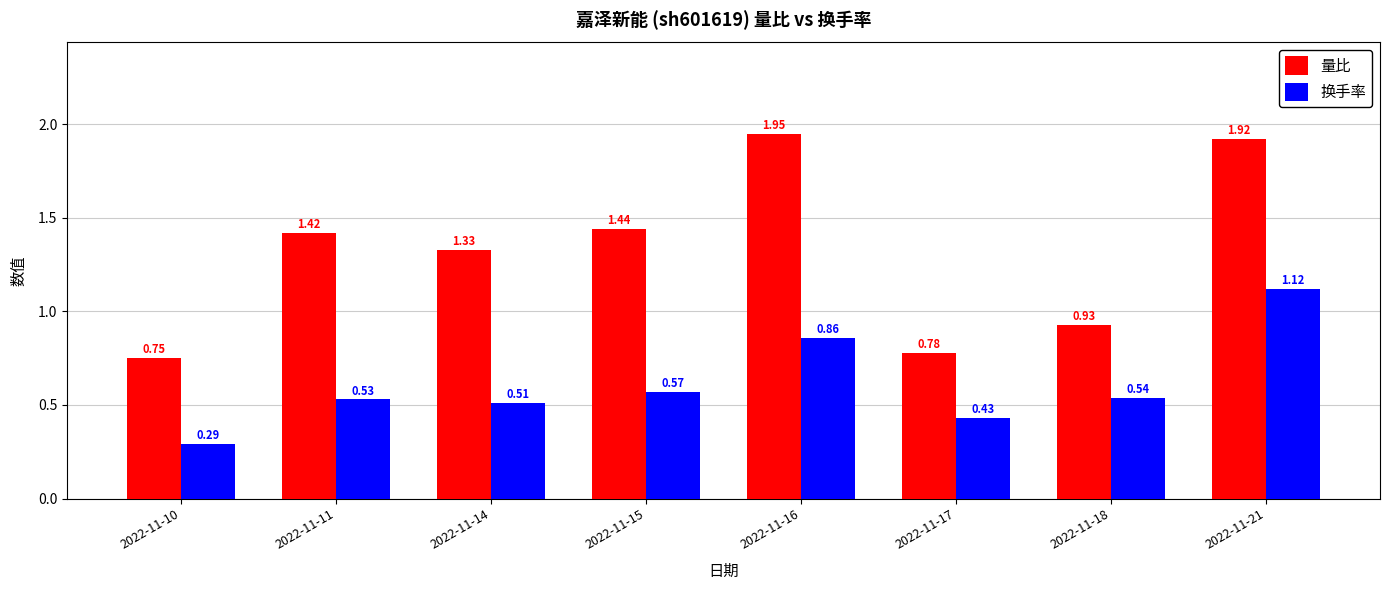

What are all the series names shown in the legend?

量比, 换手率